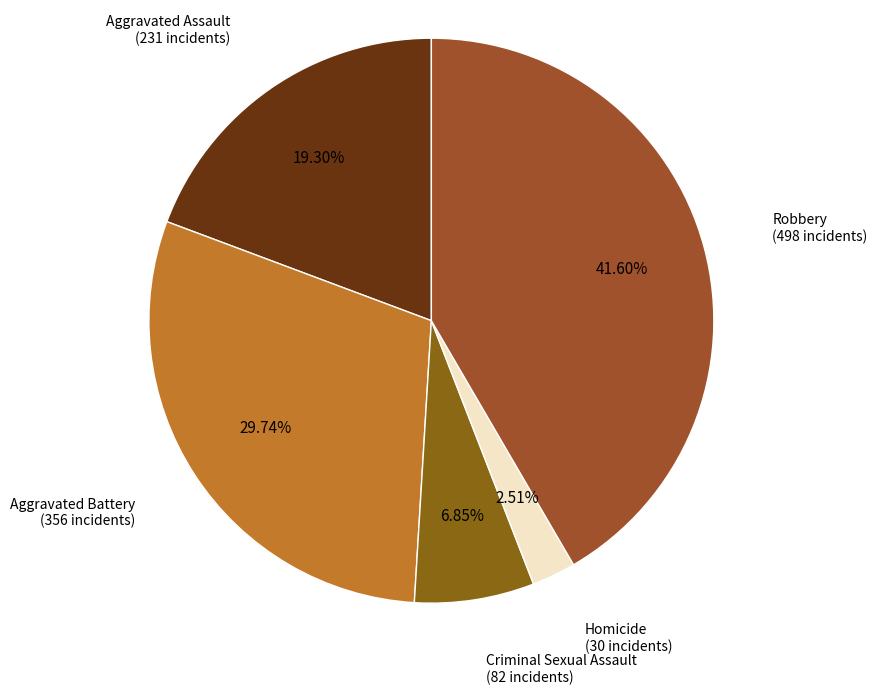

Count the number of slices in the pie.

5